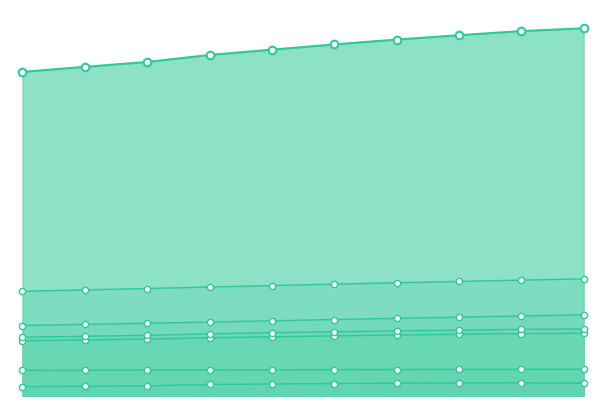

Is the value of Malaysian citizens at 2 greater than the value of Chinese at 2?

Yes